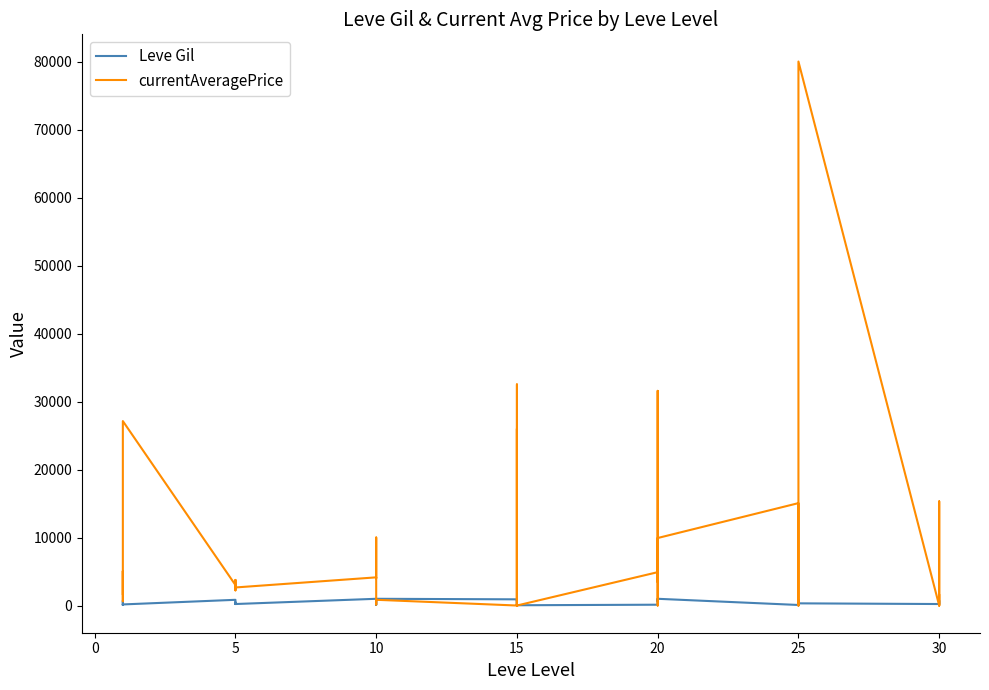

Which series has the largest range (max minus min)?

currentAveragePrice